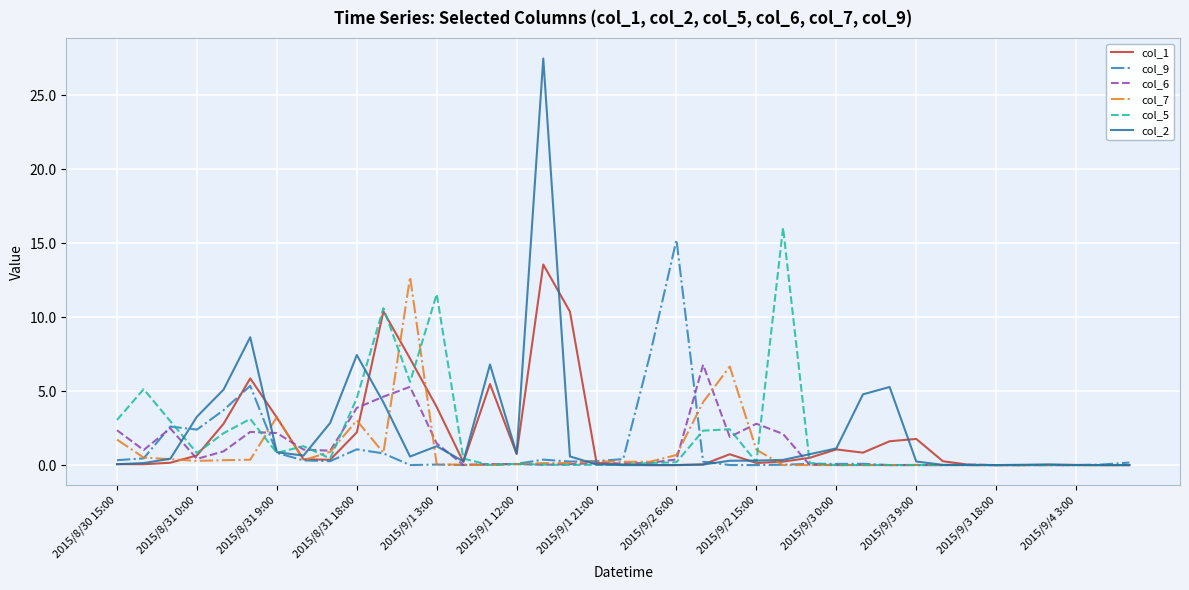

What is the maximum value shown in the chart?

27.5